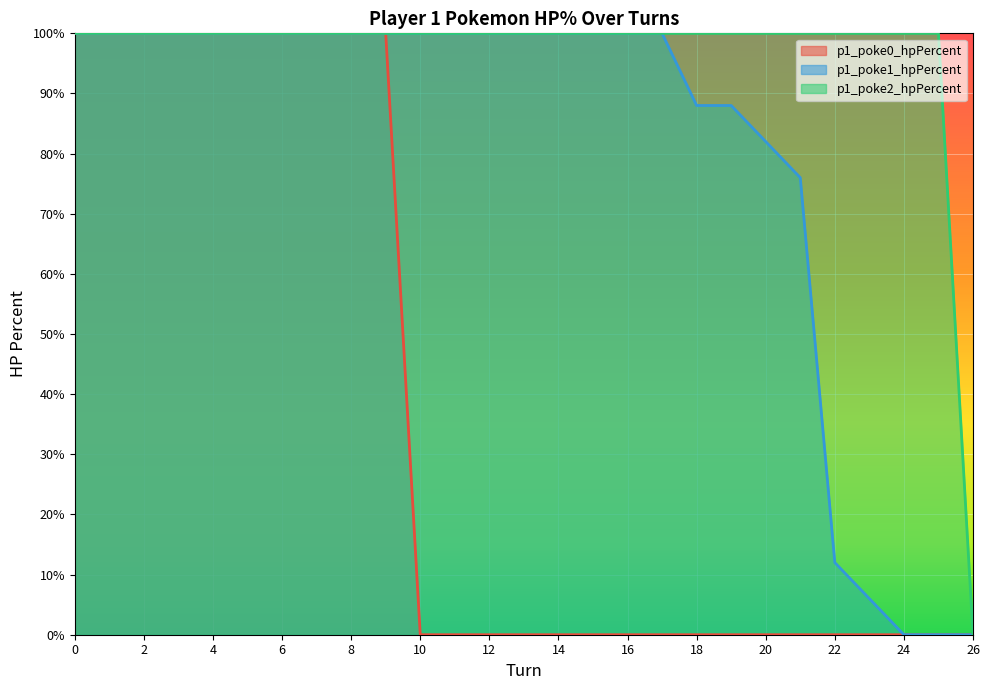

Reading right to left, what are all the values shown in this chart?

p1_poke0_hpPercent: 0	0	0	0	0	0	0	0	0	0	0	0	0	0	0	0	0	100	100	100	100	100	100	100	100	100	100
p1_poke1_hpPercent: 0	0	0	6	12	76	82	88	88	100	100	100	100	100	100	100	100	100	100	100	100	100	100	100	100	100	100
p1_poke2_hpPercent: 0	100	100	100	100	100	100	100	100	100	100	100	100	100	100	100	100	100	100	100	100	100	100	100	100	100	100